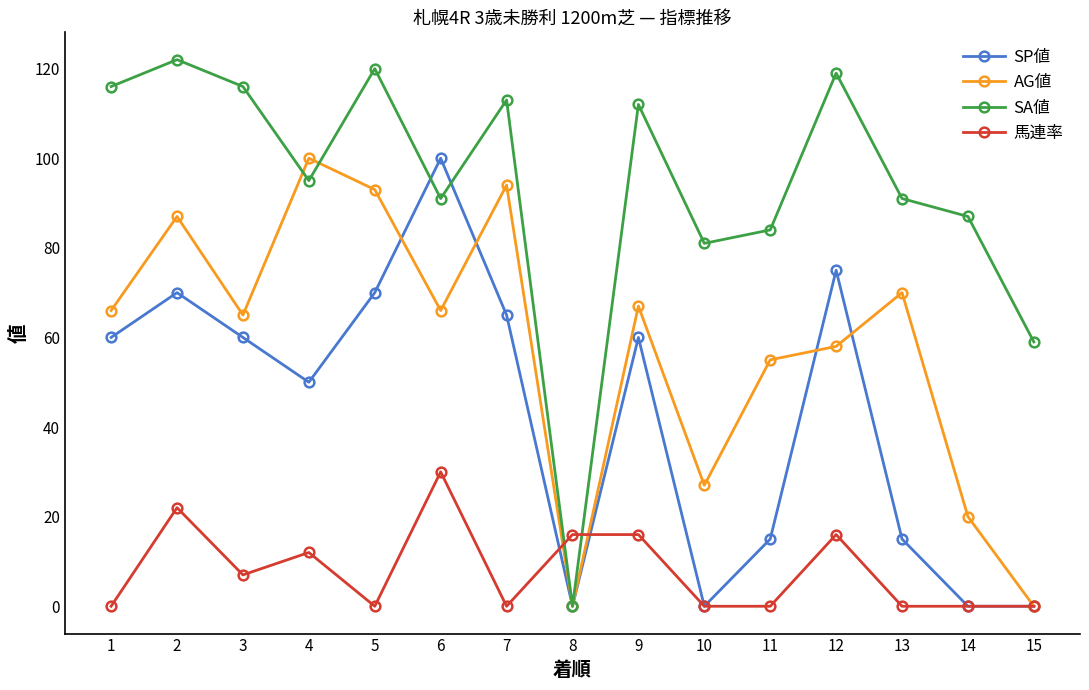

True or false: SA値 has more than 0 points higher than both neighbors.

True